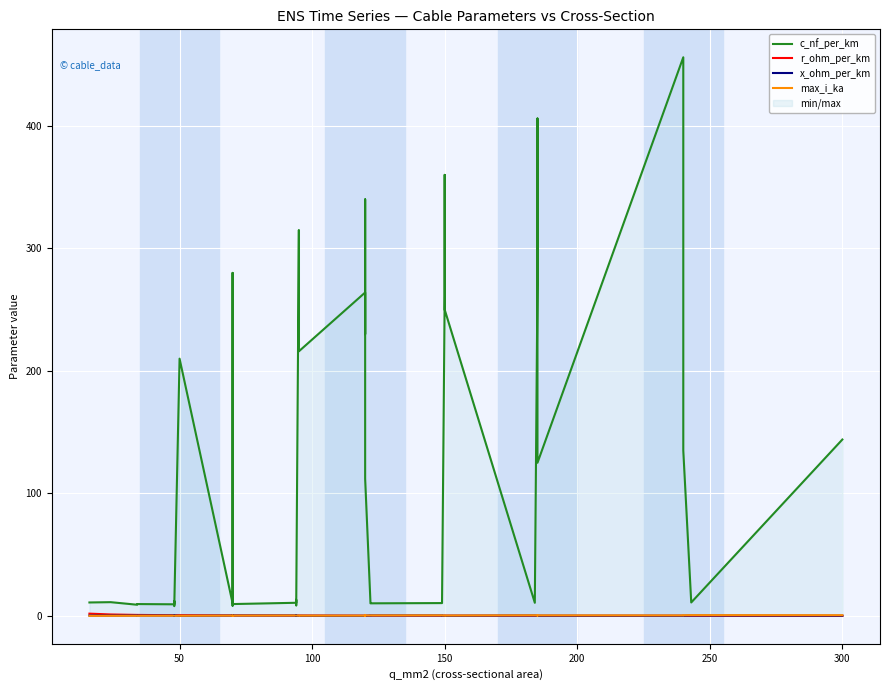

What is the smallest value displayed?

0.1